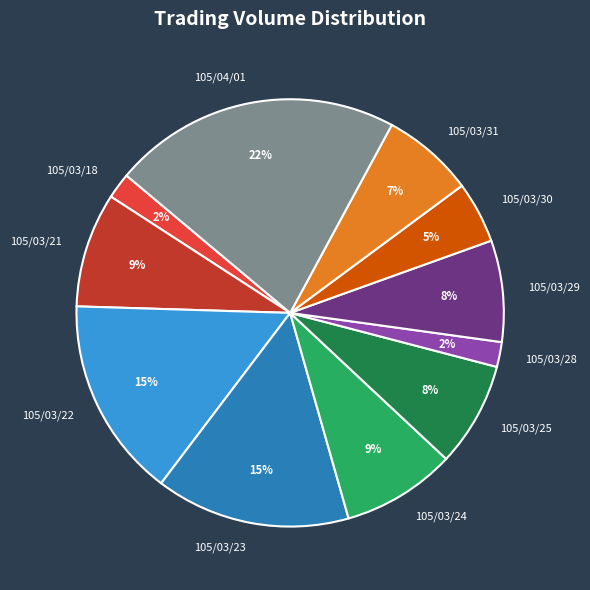

Does 105/03/31 represent more than half of the total?

No